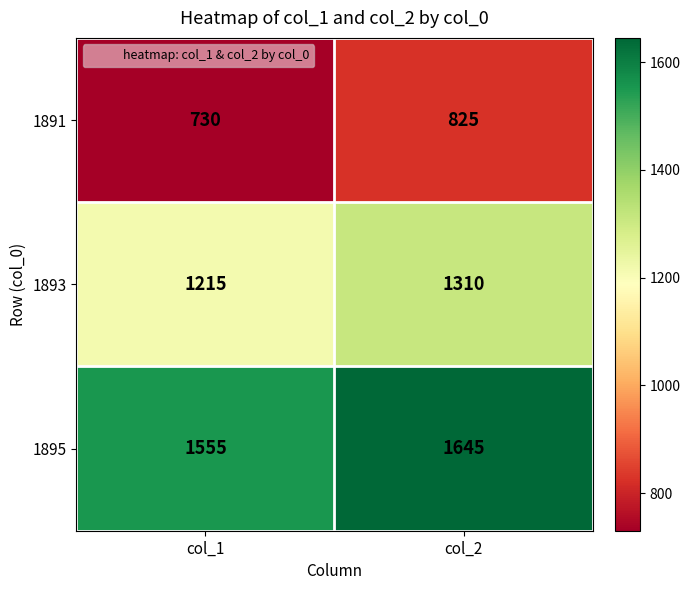

At which label is 1895 closest to 1600?

col_1